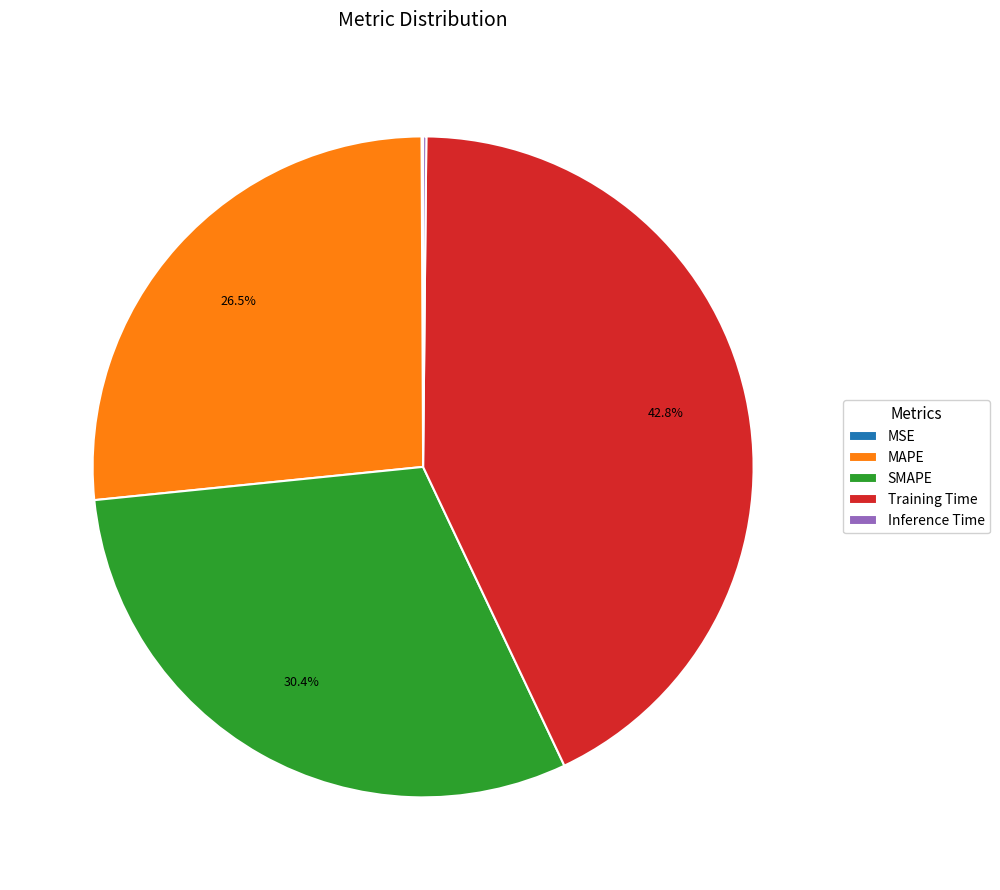

The Training Time slice represents 43% of the pie. True or false?

True